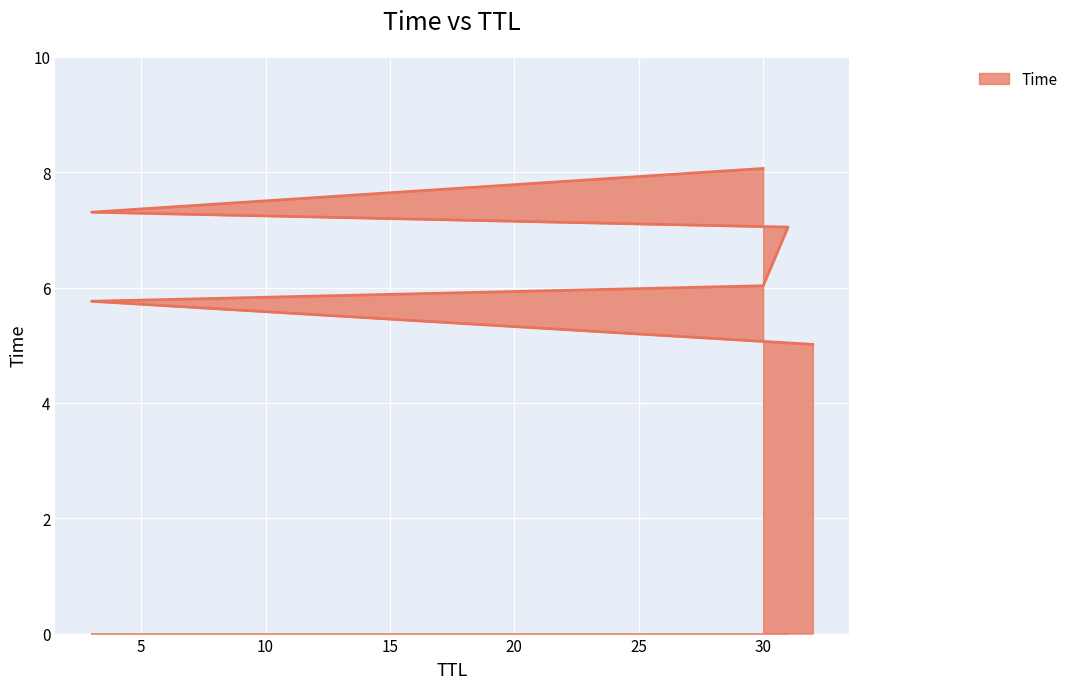

What is the label of the 4th point from the right?

30